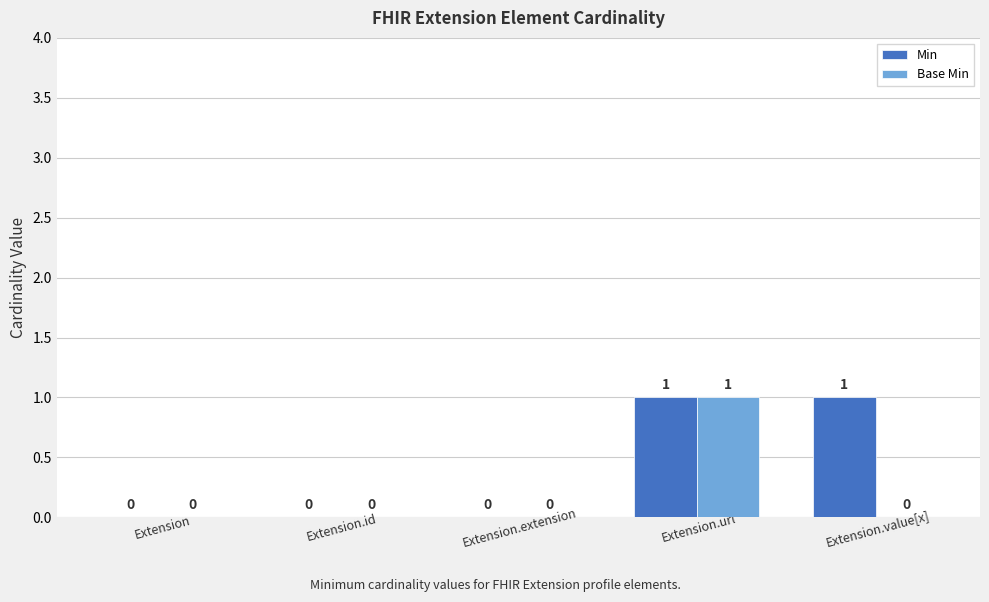

Reading left to right, transcribe all the data shown in this chart.

Min: 0	0	0	1	1
Base Min: 0	0	0	1	0